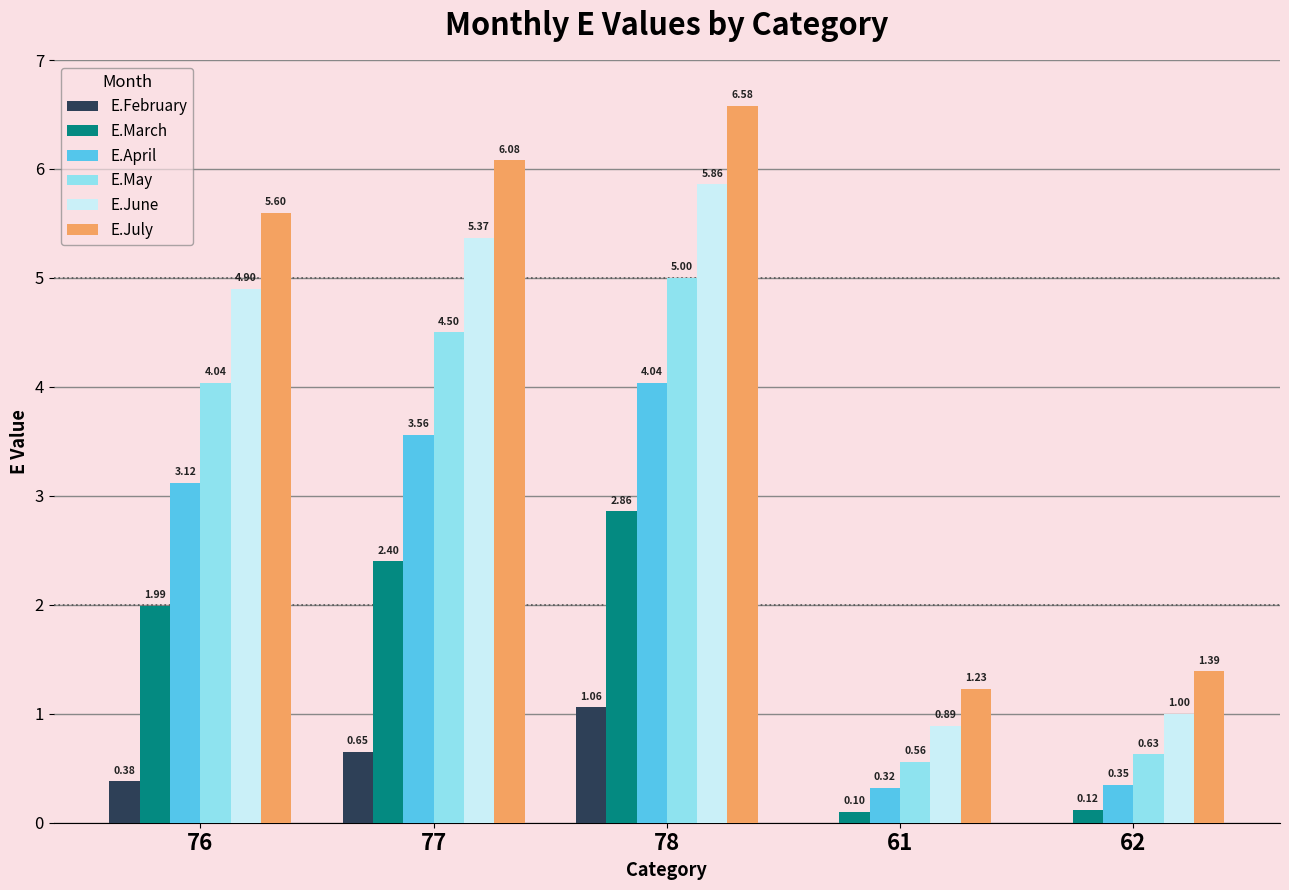

The value of E.May at 76 is 6.0. True or false?

False